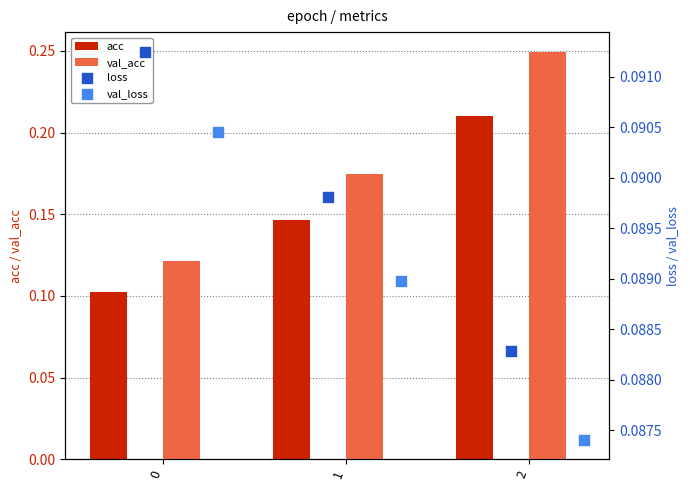

Which series contains the highest Y value?

val_acc